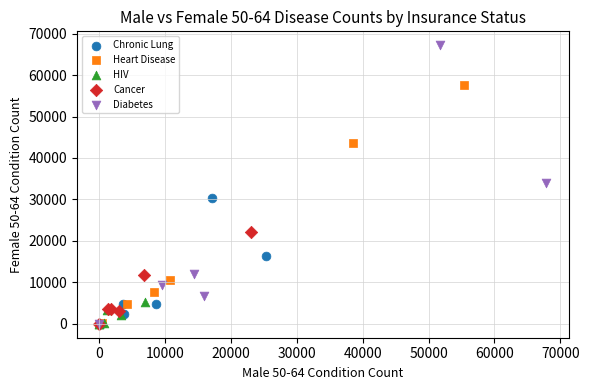

Which series reaches the maximum Y coordinate?

Diabetes